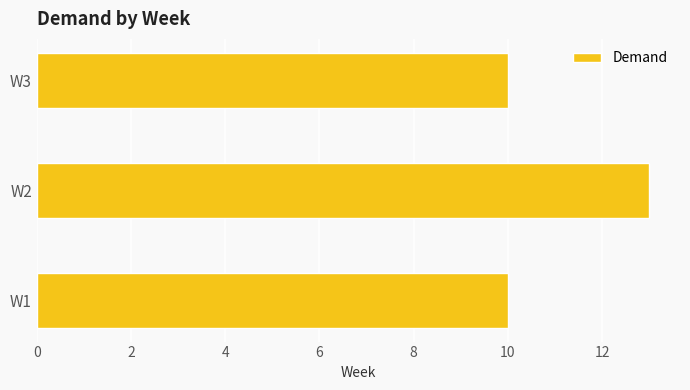

How many data points does each series have?

3